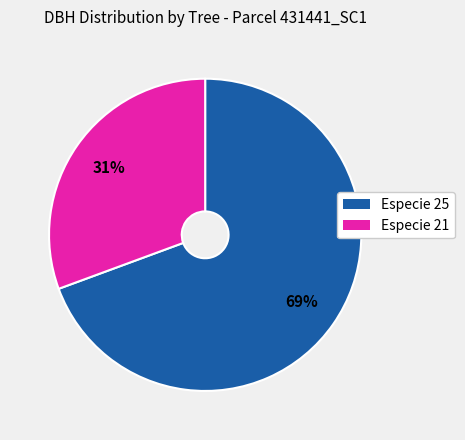

Rank the categories by value from highest to lowest.

Especie 25, Especie 21